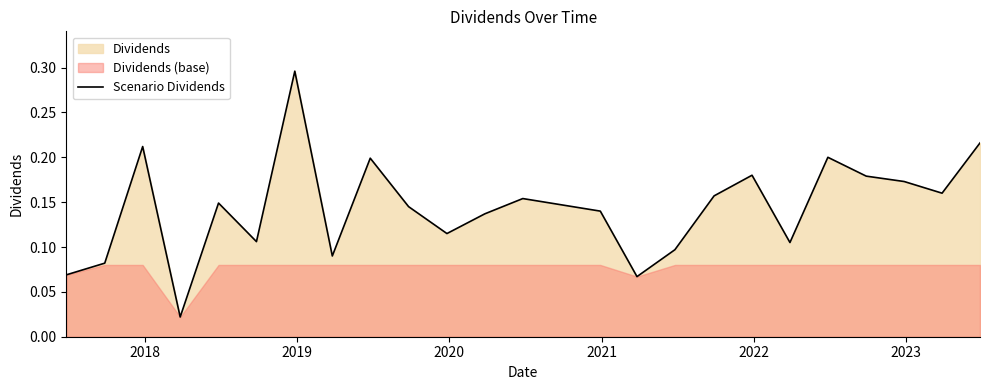

What is the sum of all values?

3.5